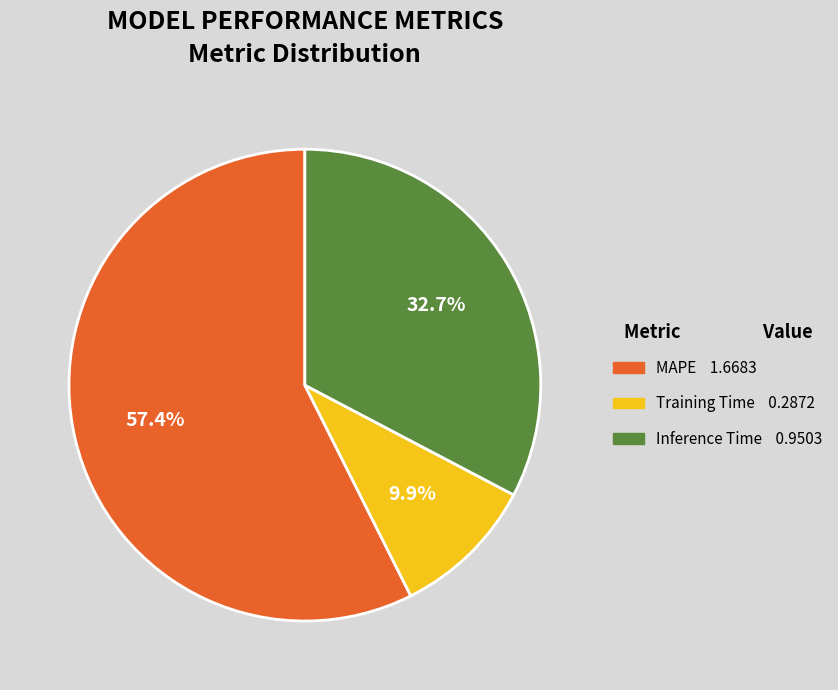

To the nearest percent, what is the average slice percentage?

33%